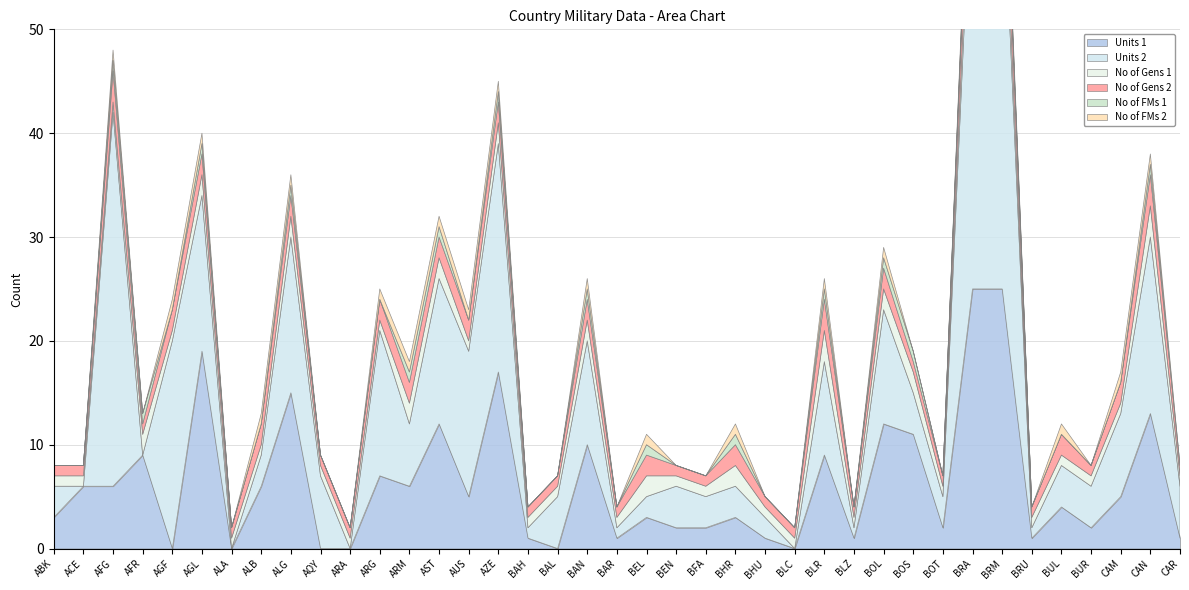

What is the difference between the Units 1 values at AZE and BRA?

8